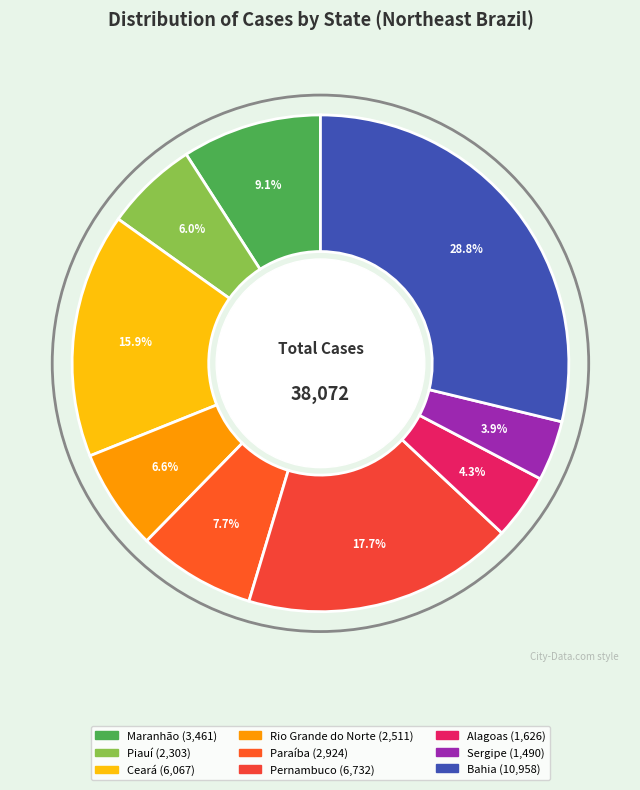

How many slices are in this pie chart?

9